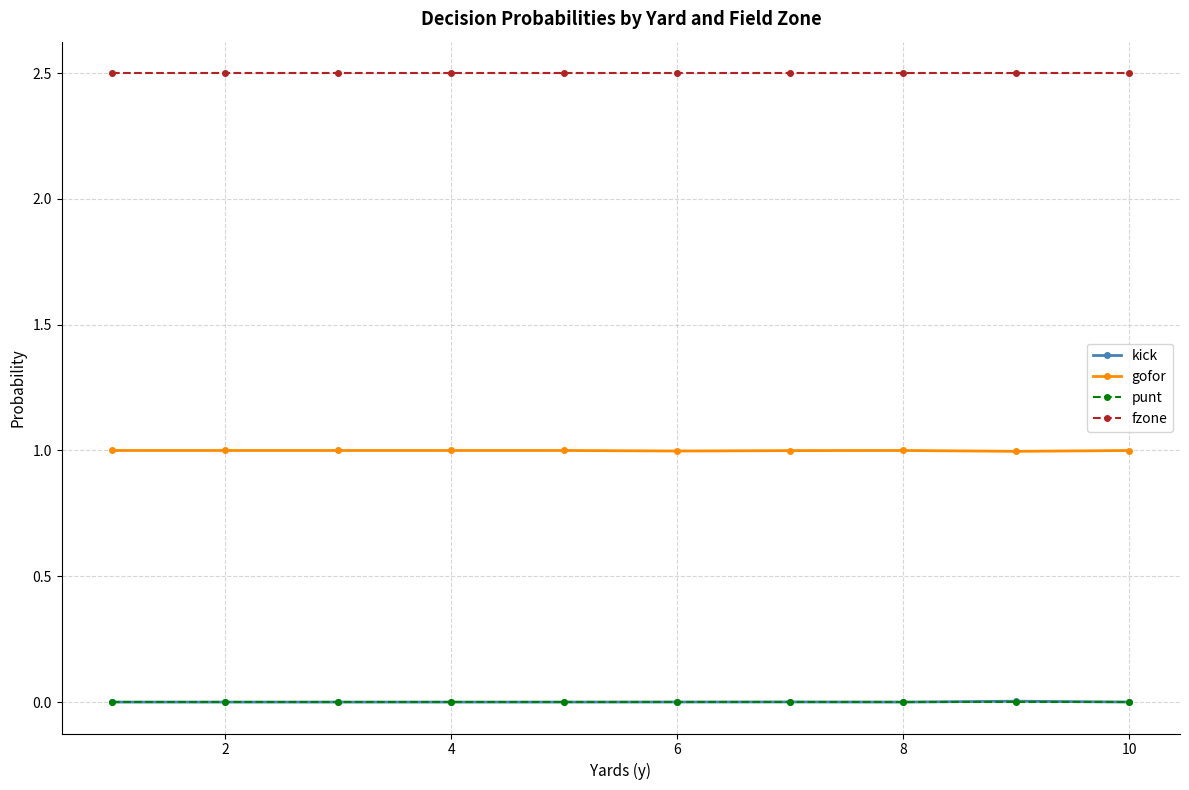

What is the value of the gofor point at the 3rd from the left?

1.0